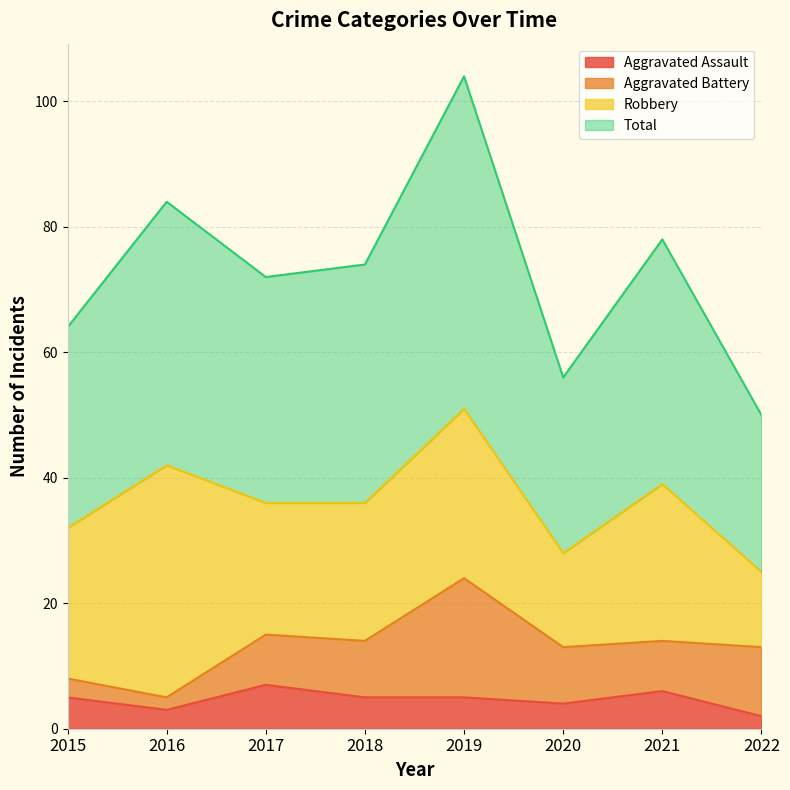

Does the chart have visible grid lines?

Yes